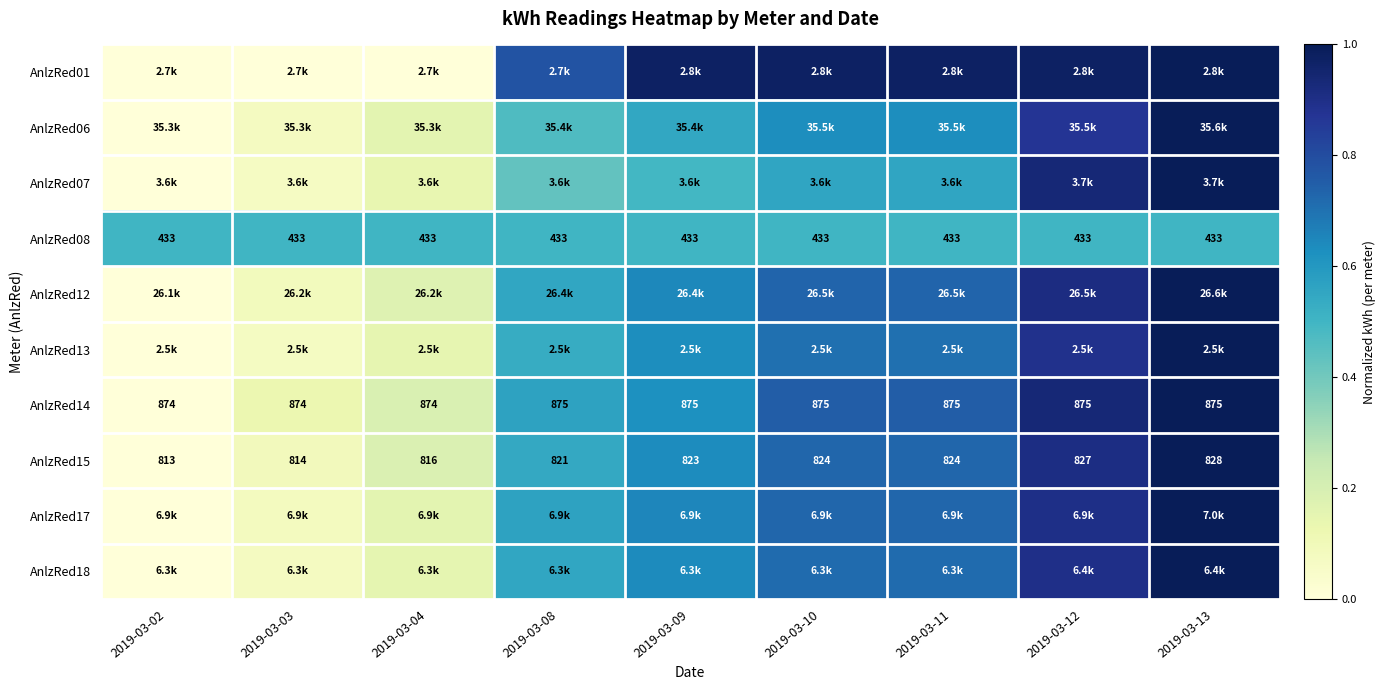

At which category is the sum across all series the highest?

2019-03-13